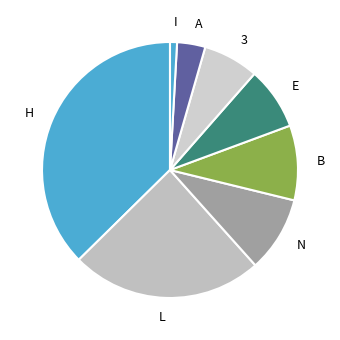

True or false: H accounts for 37% of the total.

True